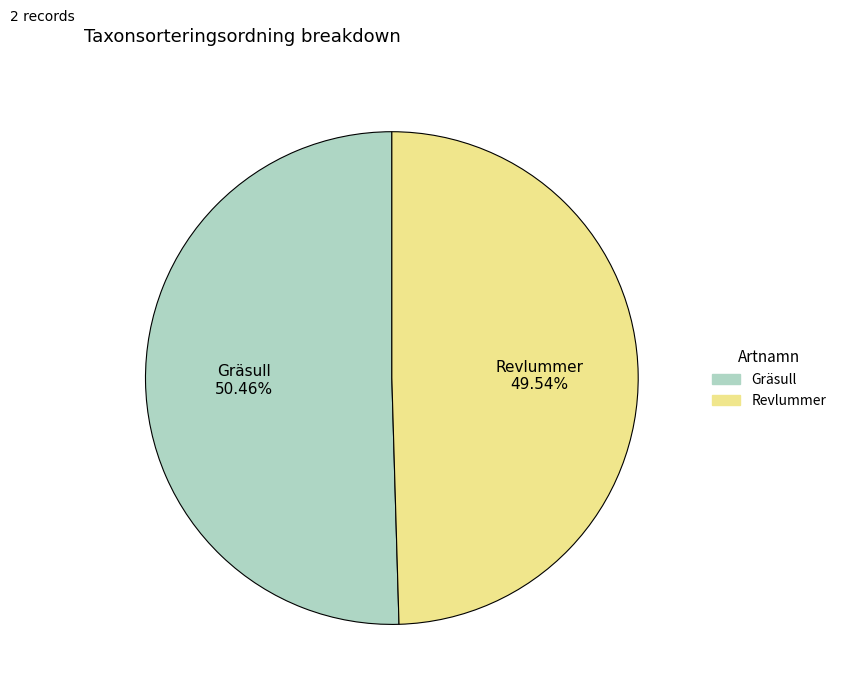

Is it true that Gräsull is 56% of the pie?

False